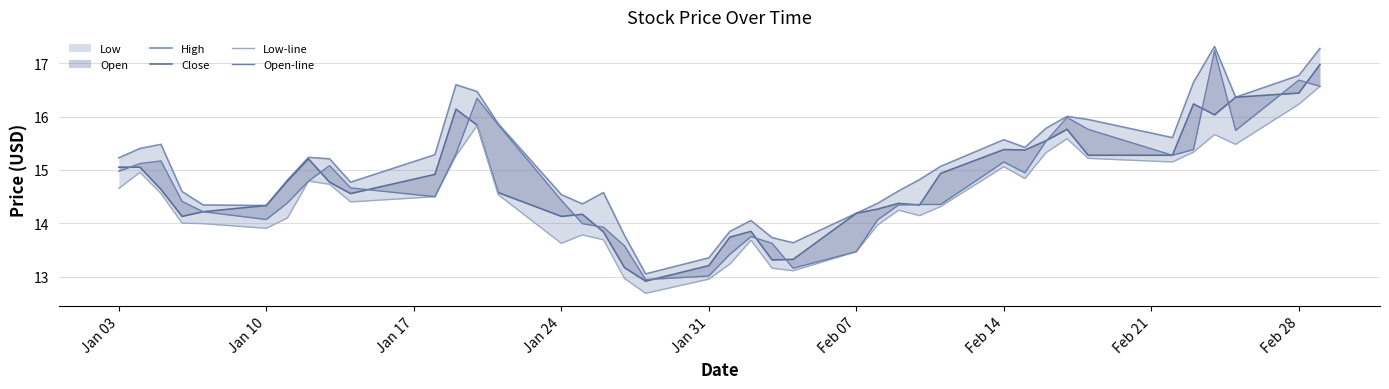

How many lines are shown in the chart?

4